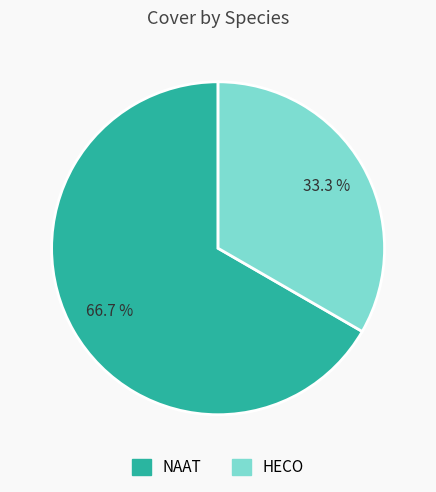

To the nearest percent, what is the difference between the largest and smallest slice percentages?

33%